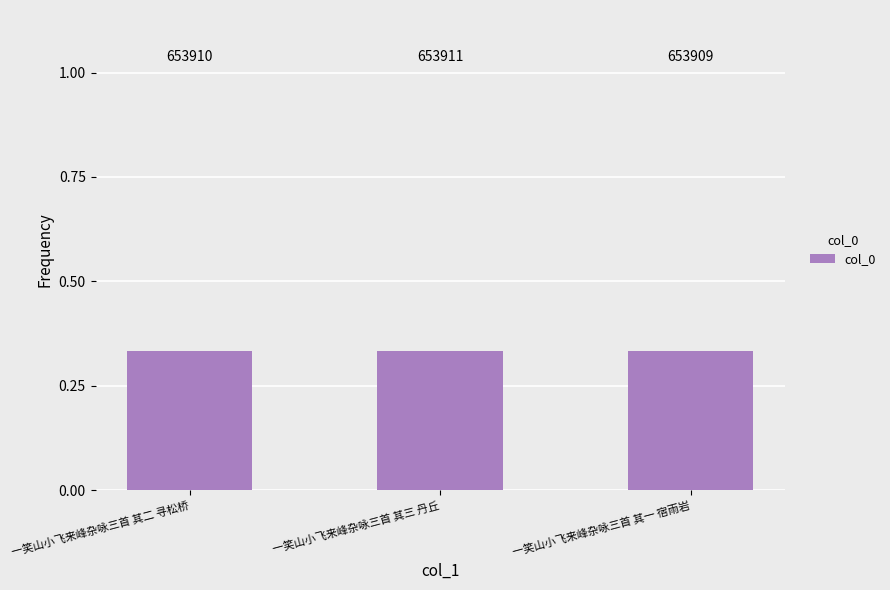

What is the value of the 3rd bar from the left?

0.3